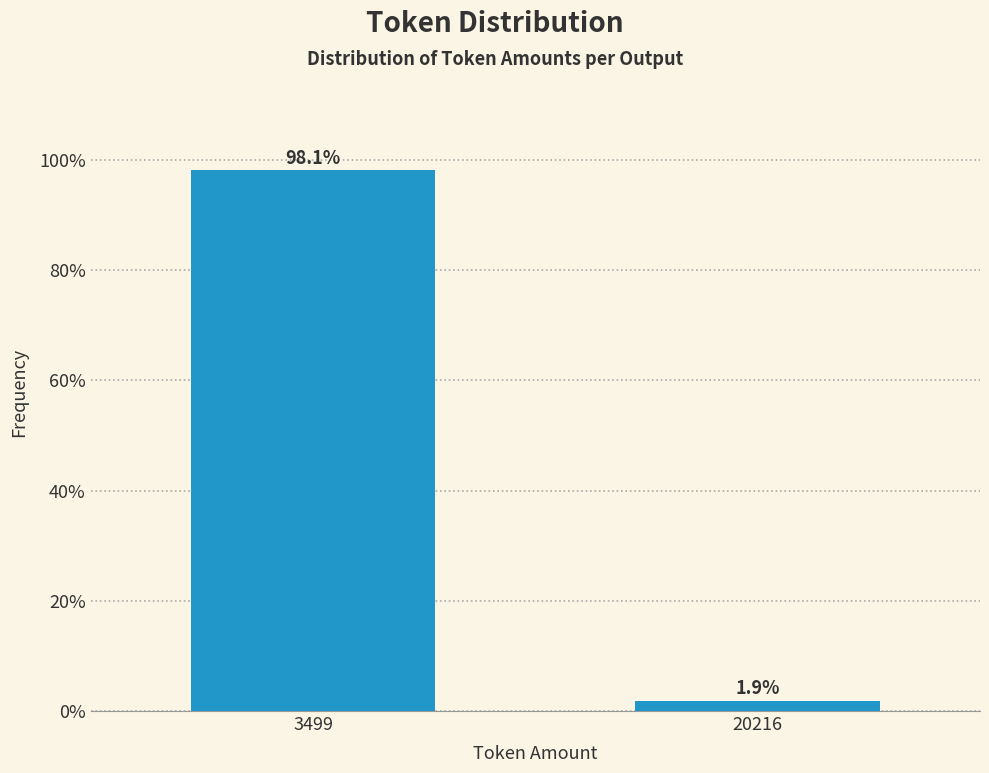

Reading right to left, list all the values displayed in this chart.

20216=1.9	3499=98.1